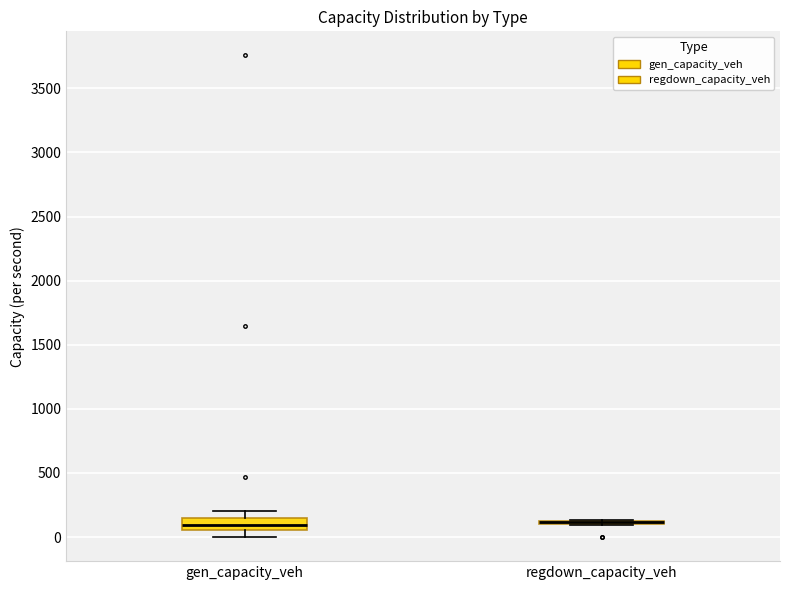

Reading left to right, read every box against the y-axis: the position of its median line, the range the box covers, and the ends of its whiskers. The values are not printed on the chart, so give them approximately, as read against the axis.

gen_capacity_veh: median 100, box 50 to 150, whiskers 0 to 200
regdown_capacity_veh: box collapsed to a line at 100, whiskers 100 to 150